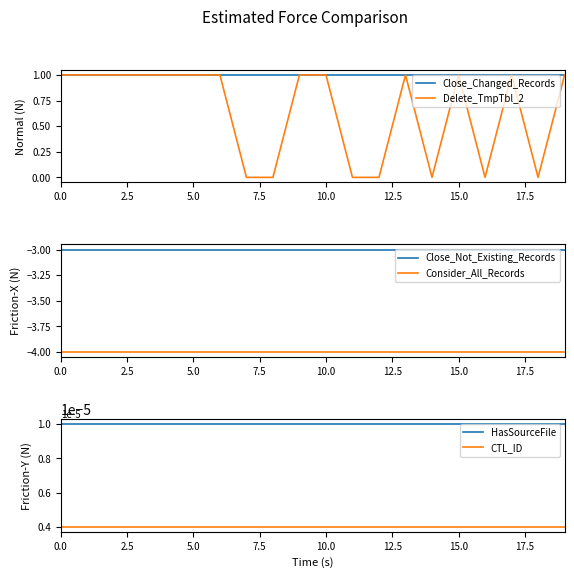

What is the difference between the highest and lowest values at 15.0?

5.0